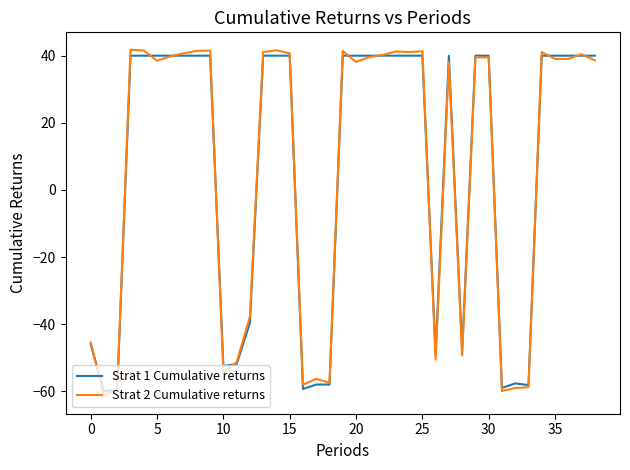

How many interior local valleys does the Strat 1 Cumulative returns series have?

7